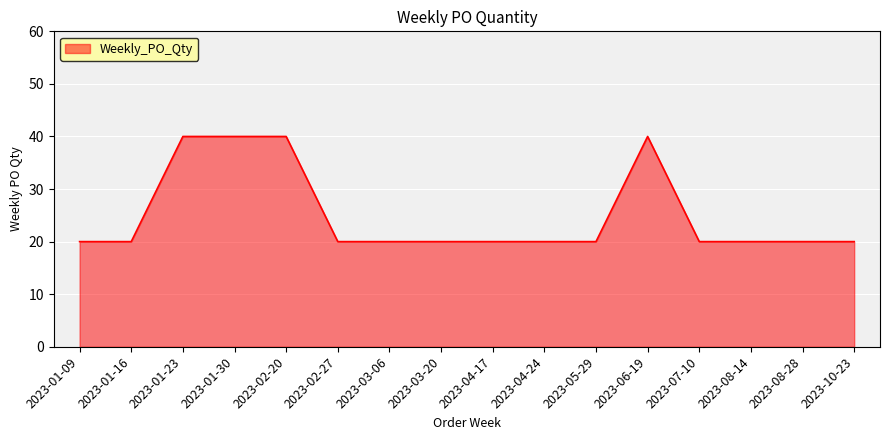

What is the change in value from 2023-01-16 to 2023-06-19?

+20